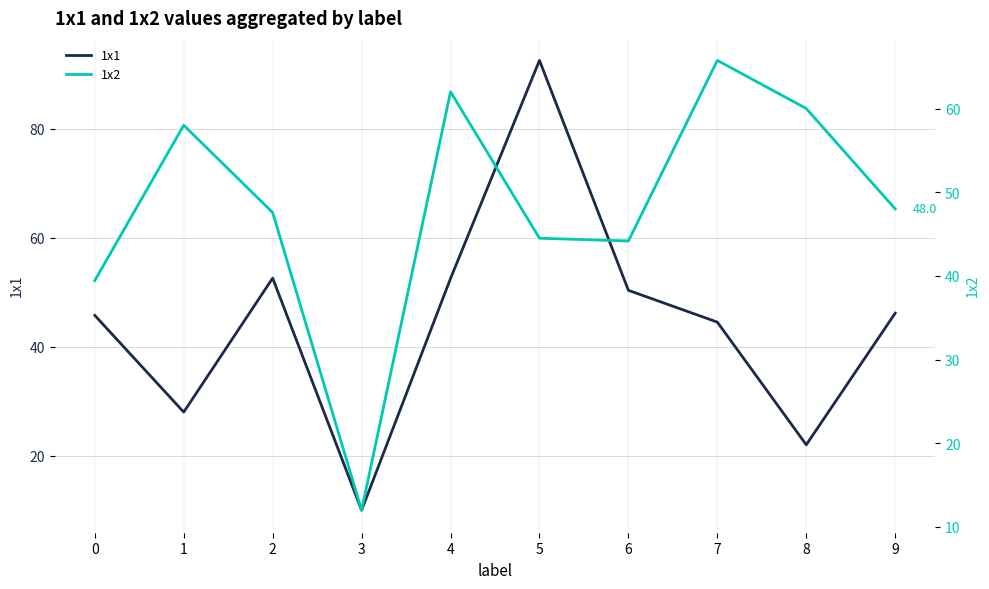

Which category has the highest value across all series?

5